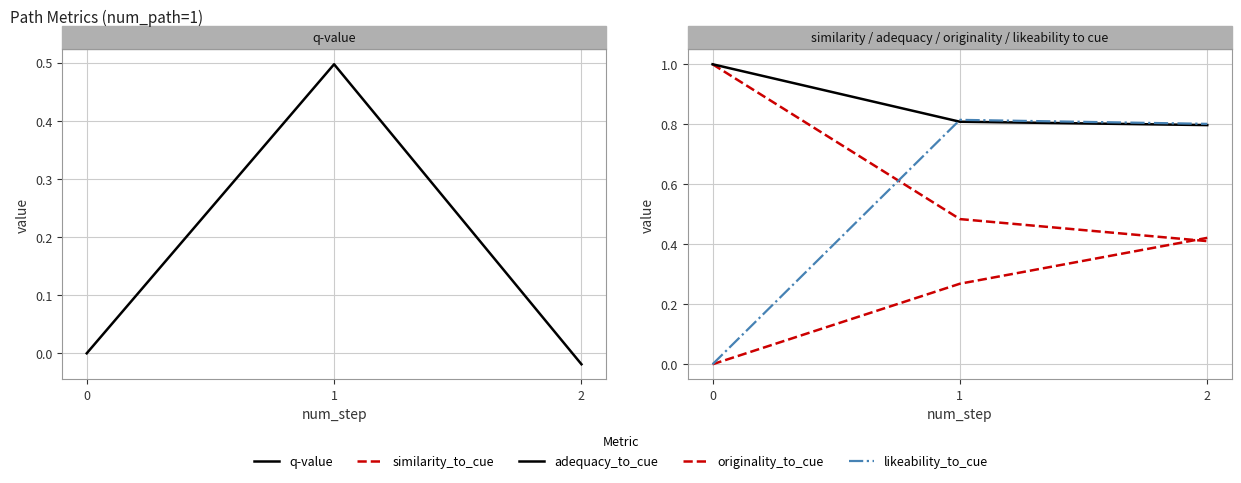

Reading right to left, what are all the values shown in this chart?

q-value: 2=-0.0	1=0.5	0=0.0
similarity_to_cue: 2=0.4	1=0.5	0=1.0
adequacy_to_cue: 2=0.8	1=0.8	0=1.0
originality_to_cue: 2=0.4	1=0.3	0=0.0
likeability_to_cue: 2=0.8	1=0.8	0=0.0